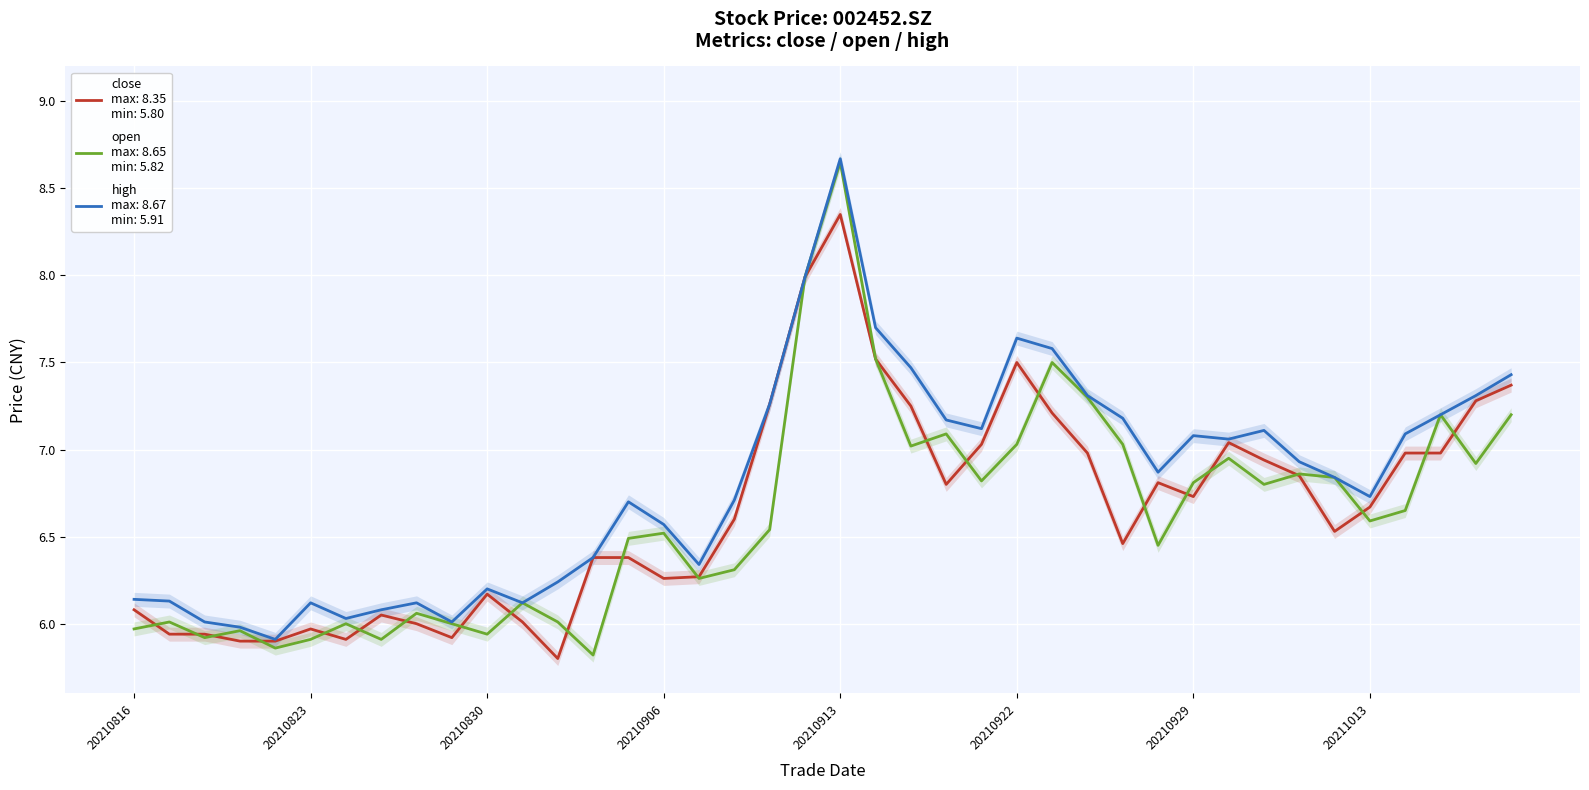

The open series shows 4.5 at 20210913. True or false?

False